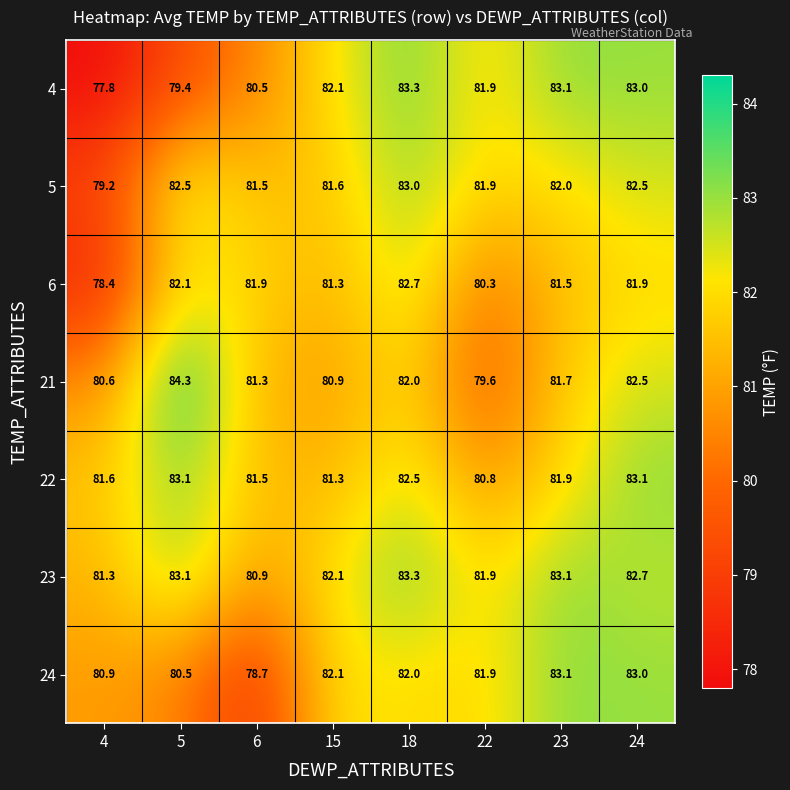

Which label corresponds to the largest value in the chart?

5